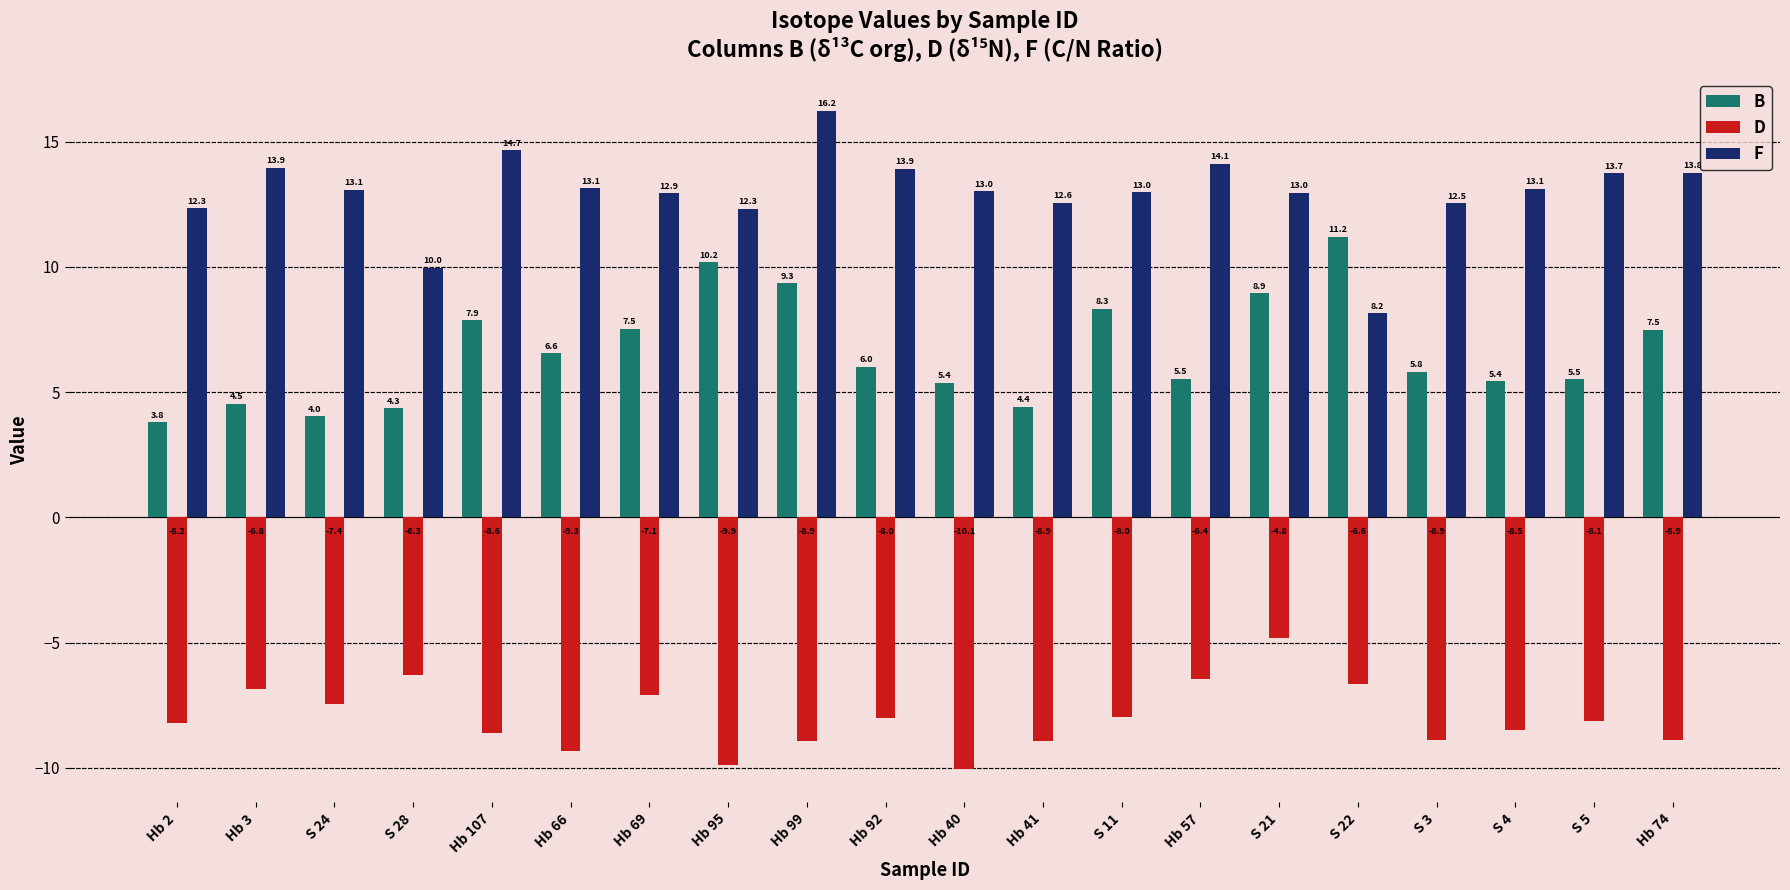

Where does the F series first go above 13?

Hb 3